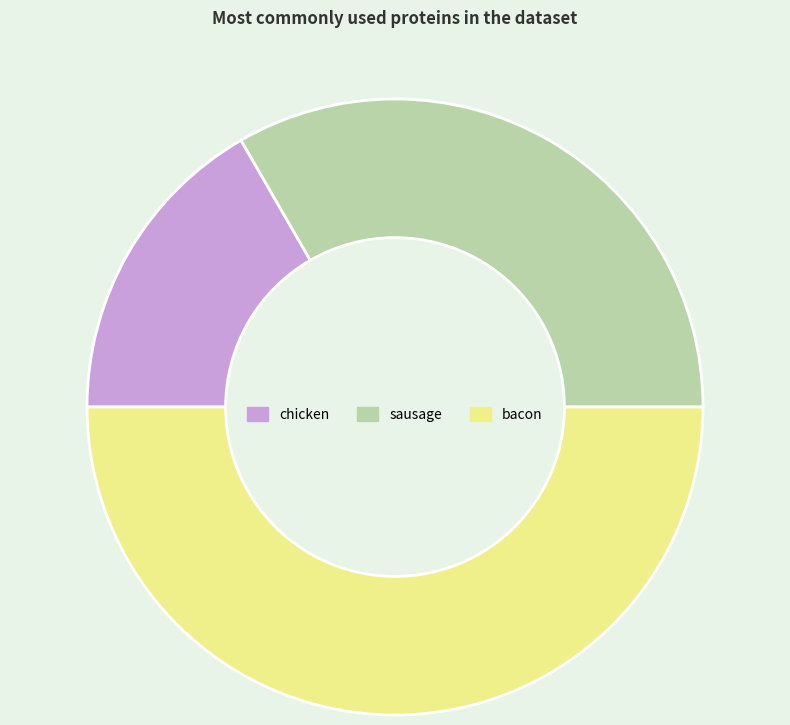

Rank the categories by value from highest to lowest.

bacon, sausage, chicken